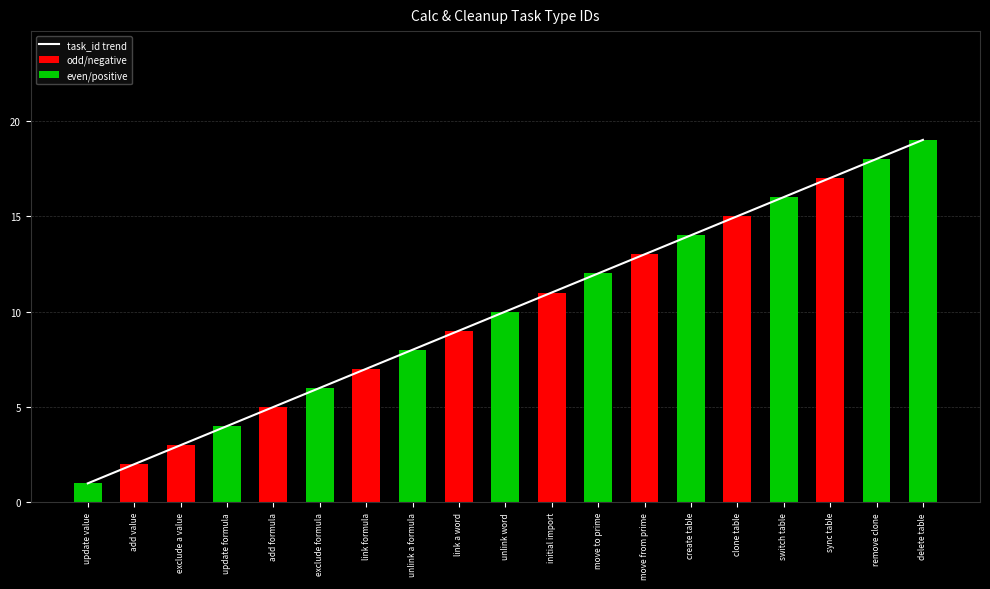

The chart shows a value of 4 at update formula. True or false?

True